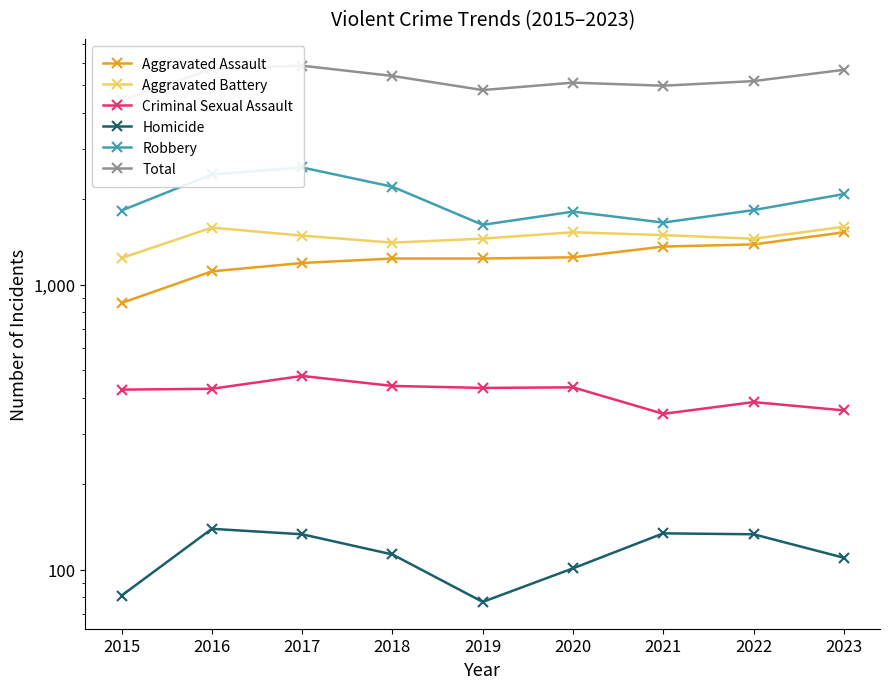

Reading left to right, what are all the values shown in this chart?

Aggravated Assault: 862	1113	1191	1235	1235	1247	1360	1384	1526
Aggravated Battery: 1239	1585	1486	1404	1450	1527	1492	1449	1596
Criminal Sexual Assault: 428	431	478	441	434	436	352	387	362
Homicide: 81	139	133	113	77	101	134	133	110
Robbery: 1820	2436	2577	2206	1621	1804	1651	1826	2079
Total: 4430	5704	5865	5399	4817	5115	4989	5179	5673